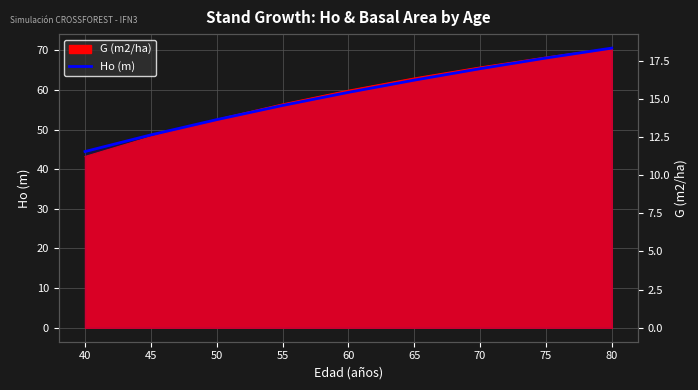

The value at 80 is 30.5. True or false?

False